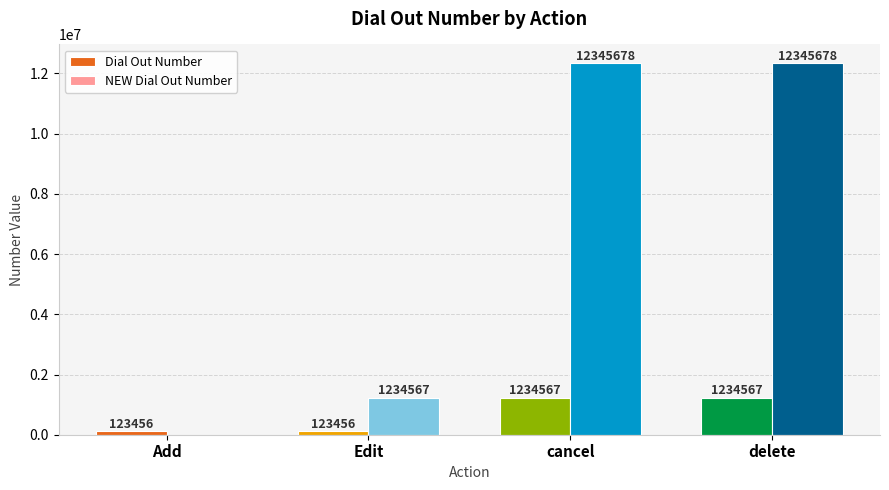

Reading left to right, transcribe all the data shown in this chart.

Dial Out Number: Add=123456	Edit=123456	cancel=1234567	delete=1234567
NEW Dial Out Number: Add=0	Edit=1234567	cancel=12345678	delete=12345678